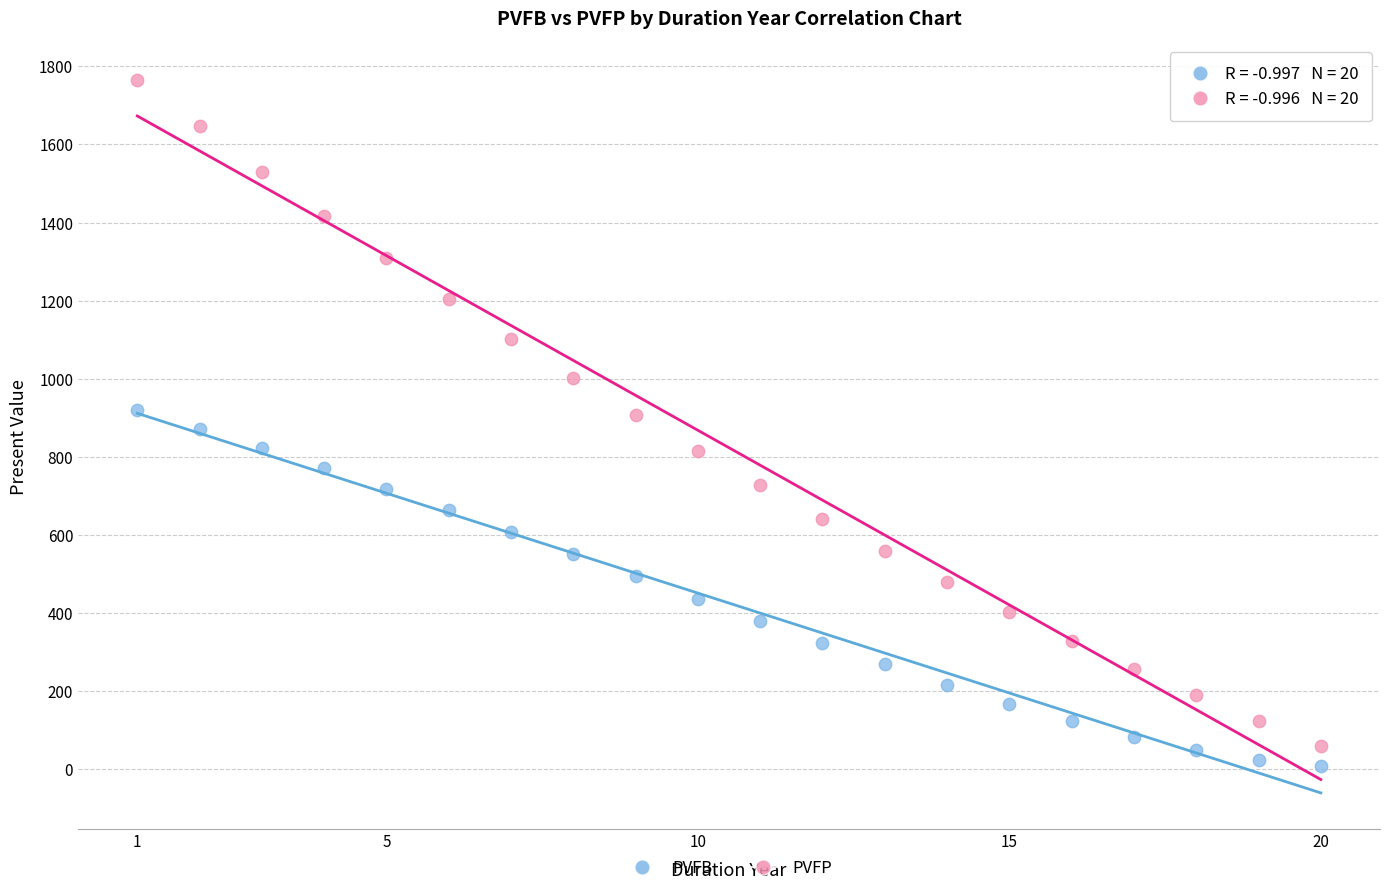

Which series has the largest Y range (max minus min)?

PVFP